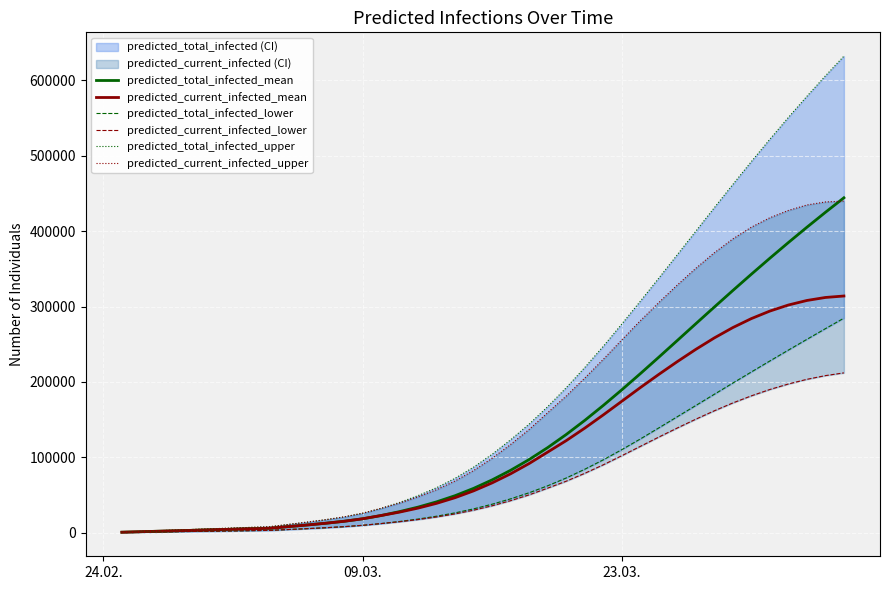

What is the highest value of the predicted_current_infected_mean series?

314062